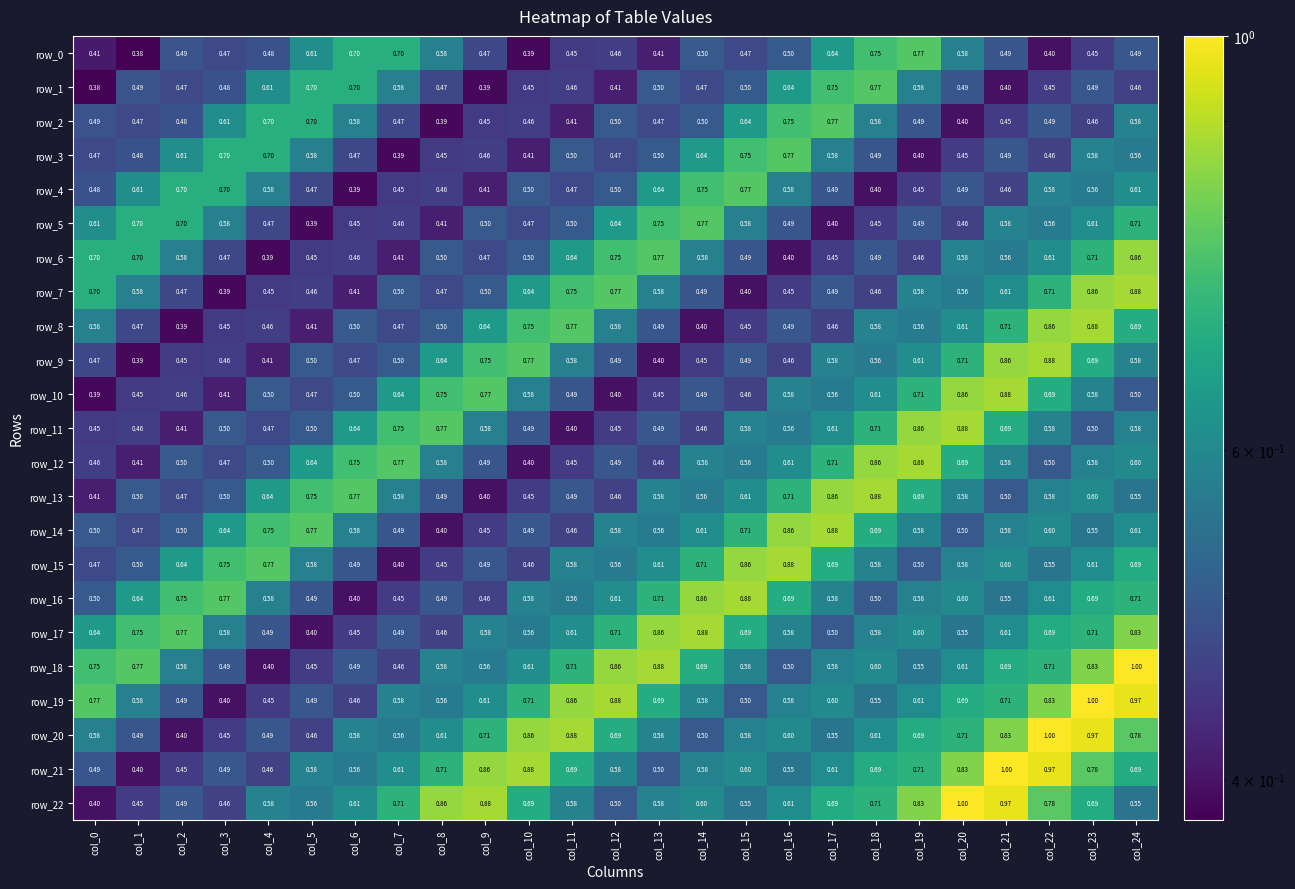

Where is row_20 nearest to the value 0?

col_2